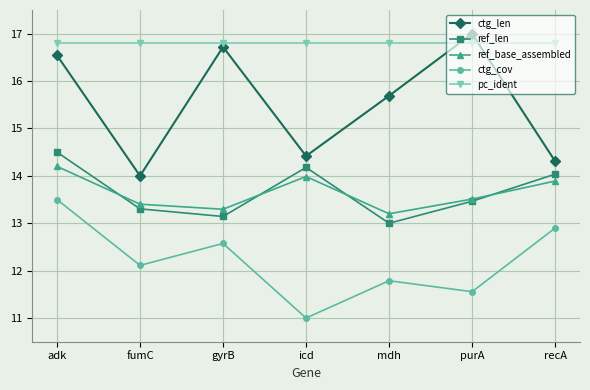

What is the label of the 2nd point from the right?

purA